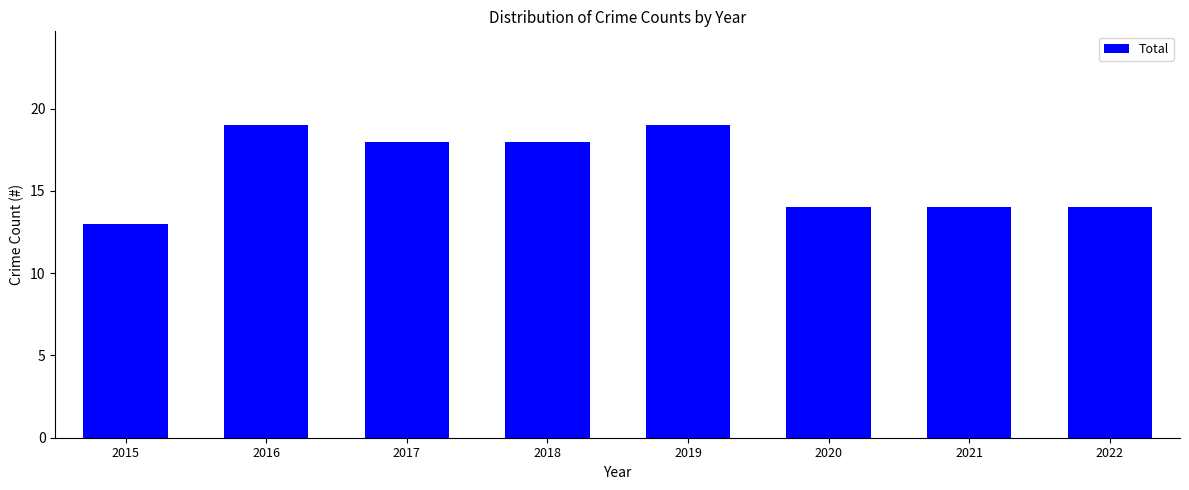

Reading left to right, what are all the values shown in this chart?

2015=13	2016=19	2017=18	2018=18	2019=19	2020=14	2021=14	2022=14